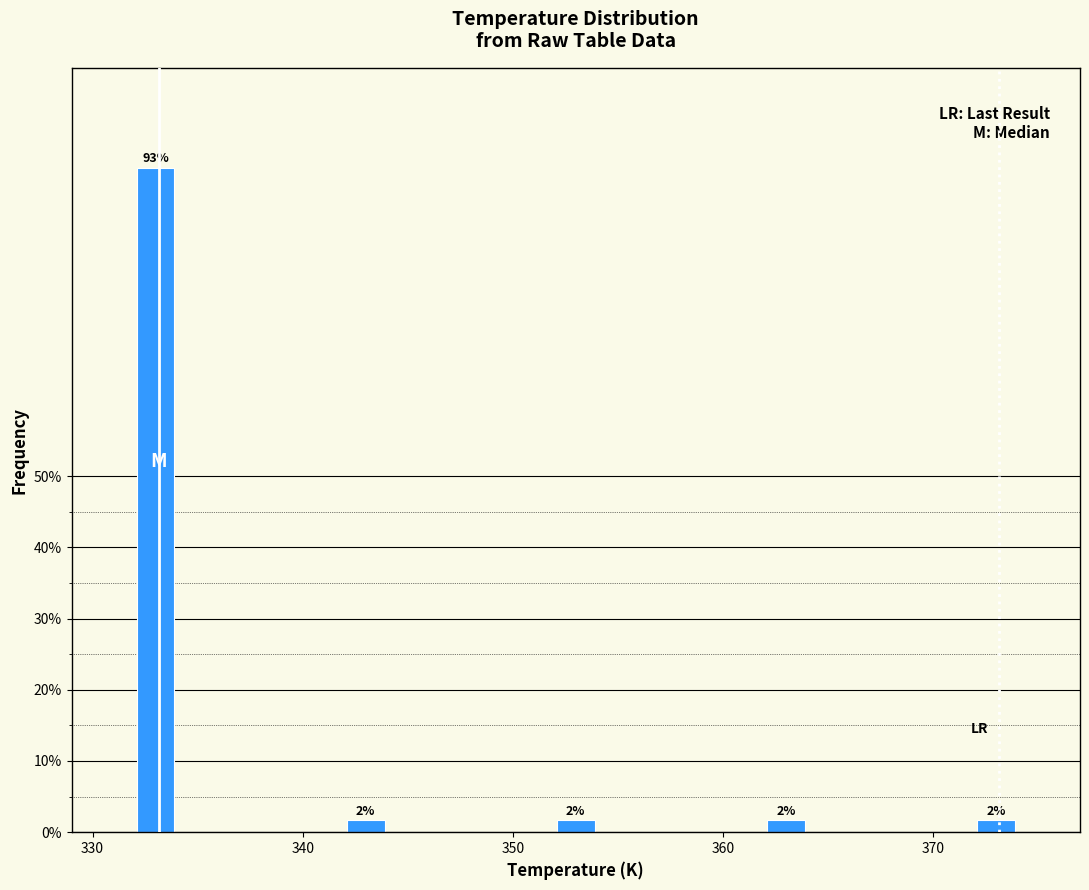

Read against the x-axis, roughly where is the centre of the tallest bar?

333